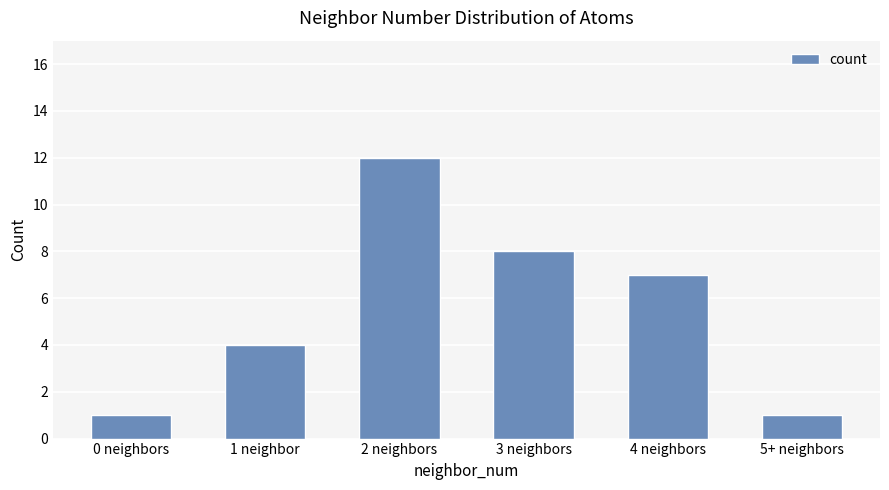

Is it true that the value at 2 neighbors is 6?

False